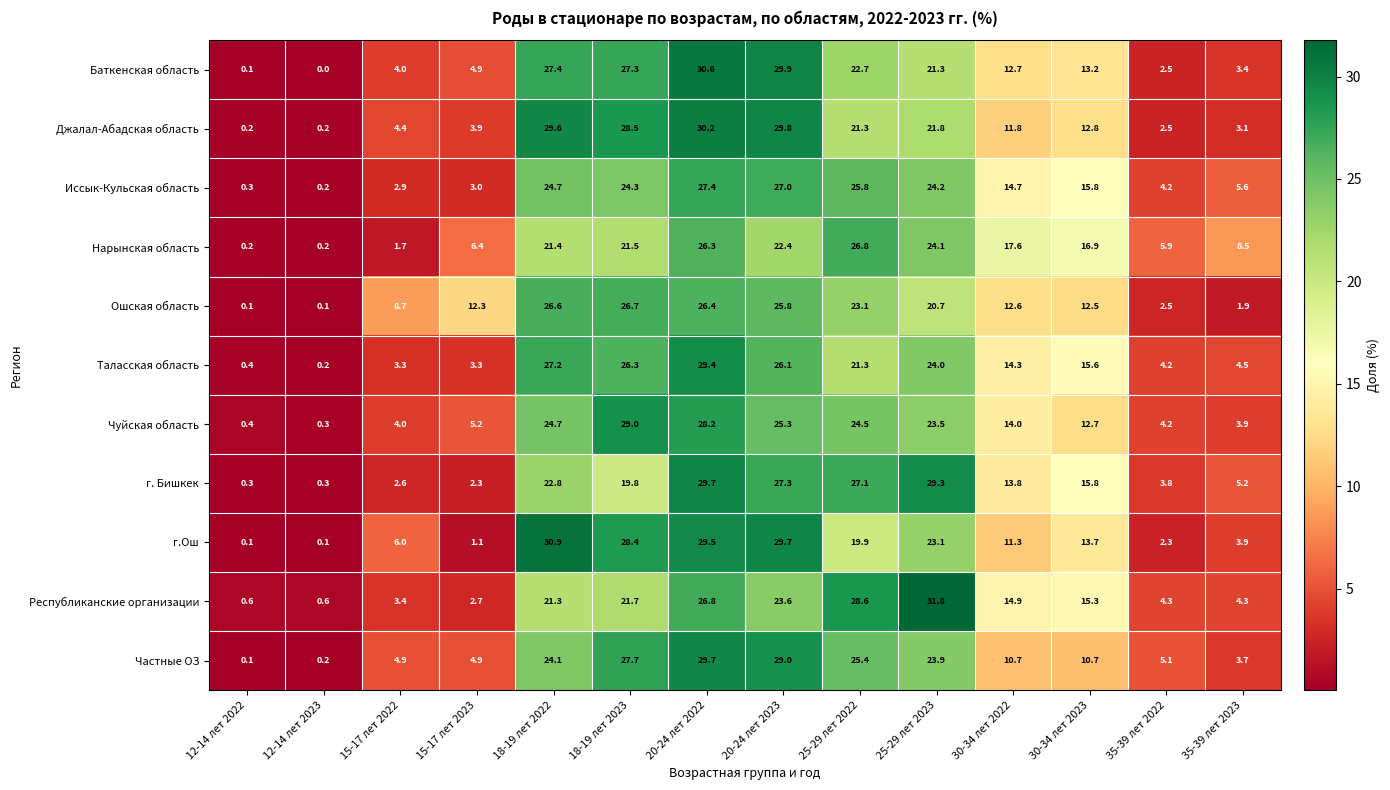

Which series changed the most between 25-29 лет 2023 and 30-34 лет 2022?

Республиканские организации